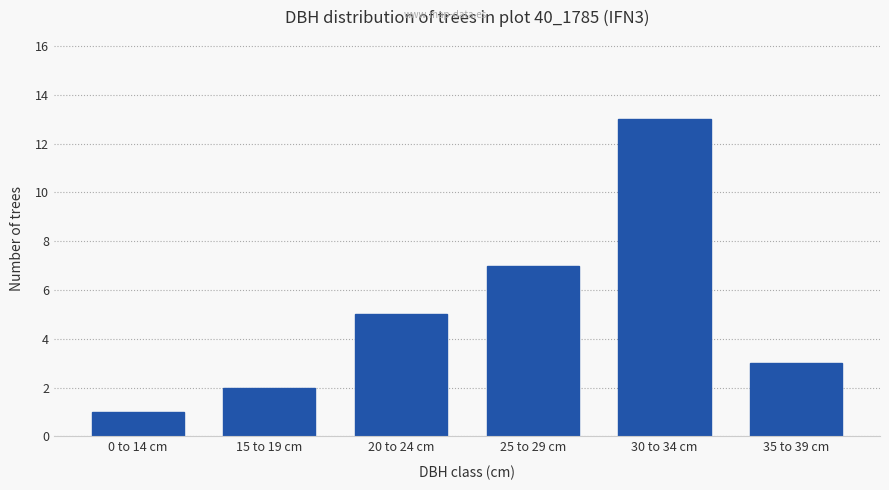

Which category has the highest value across all series?

30 to 34 cm